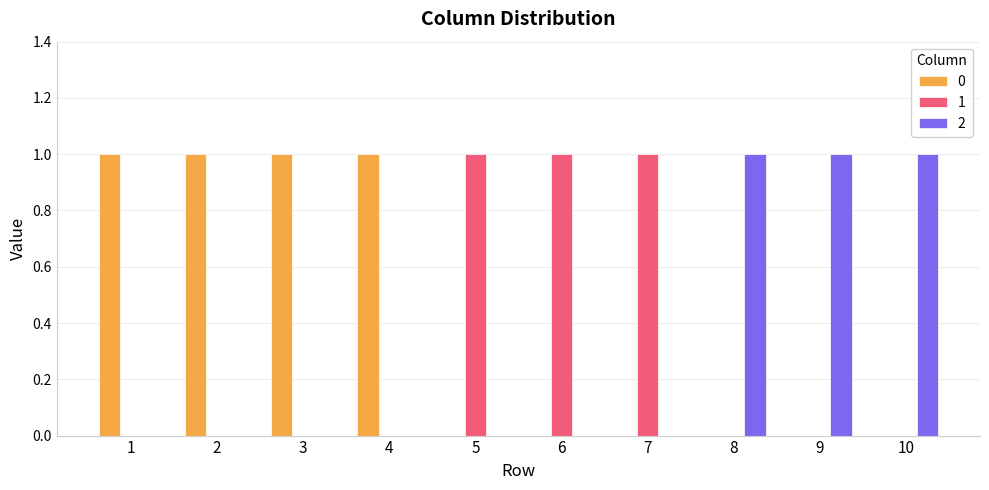

Reading left to right, extract all data points from this chart.

0: 1	1	1	1	0	0	0	0	0	0
1: 0	0	0	0	1	1	1	0	0	0
2: 0	0	0	0	0	0	0	1	1	1